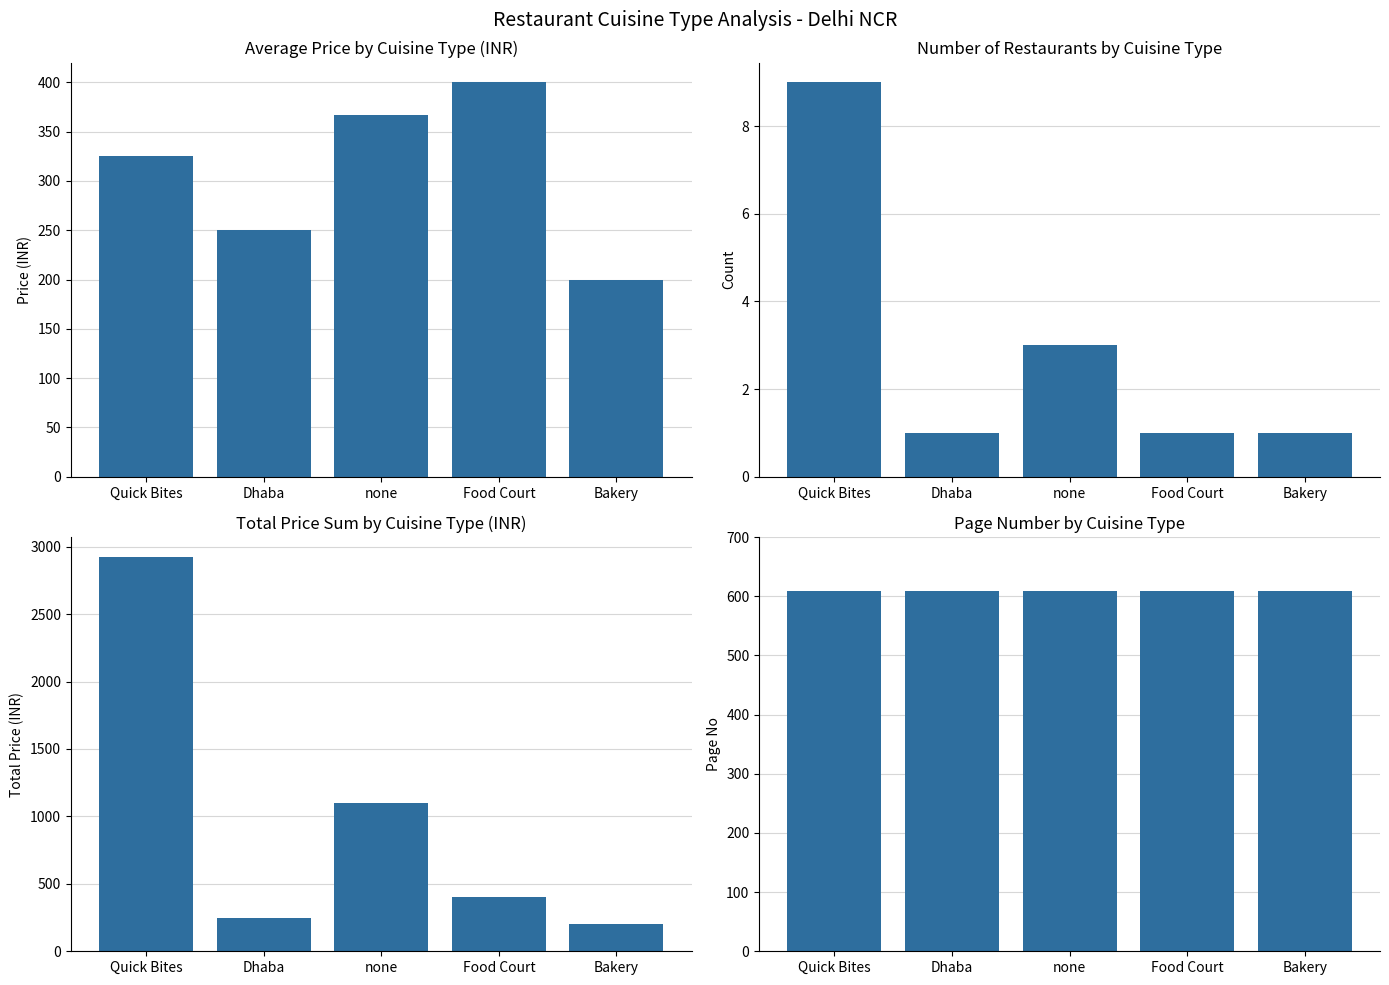

What is the spread (max minus min) of values at Quick Bites?

2916.0